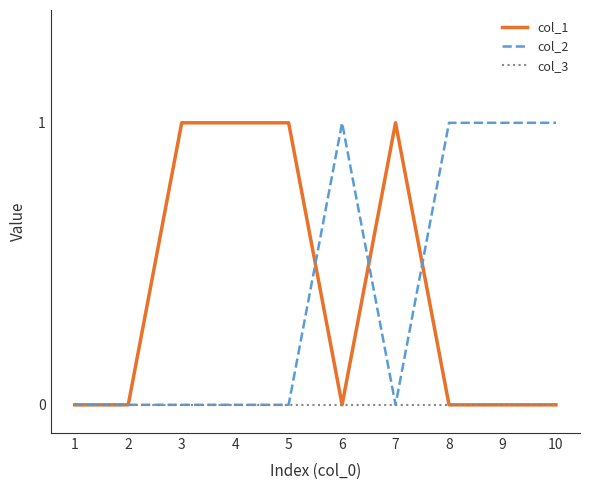

Is the value of col_1 at 4 greater than the value of col_2 at 5?

Yes